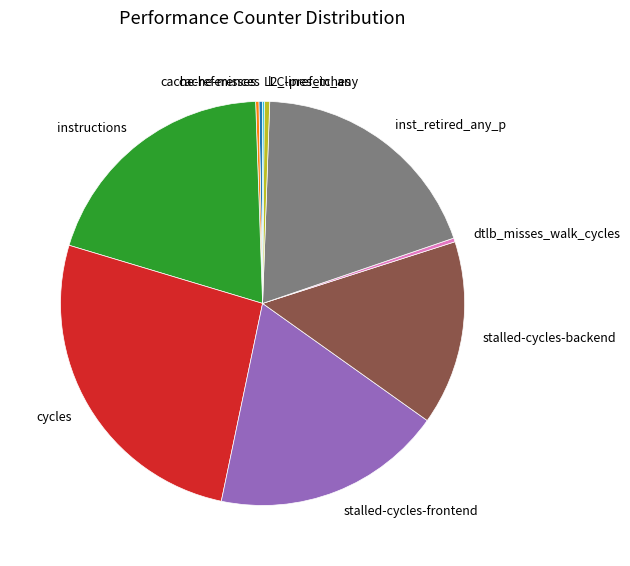

What is the largest slice in the pie chart?

cycles